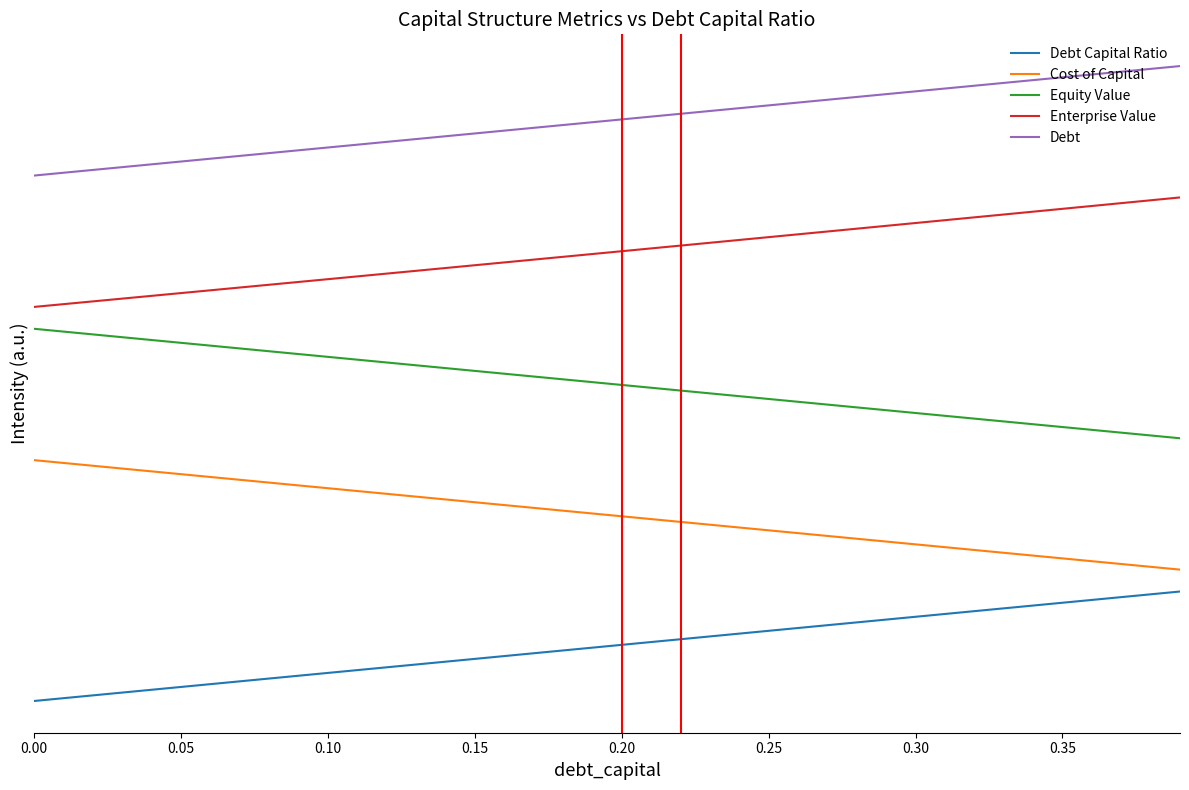

Does the chart have visible grid lines?

No